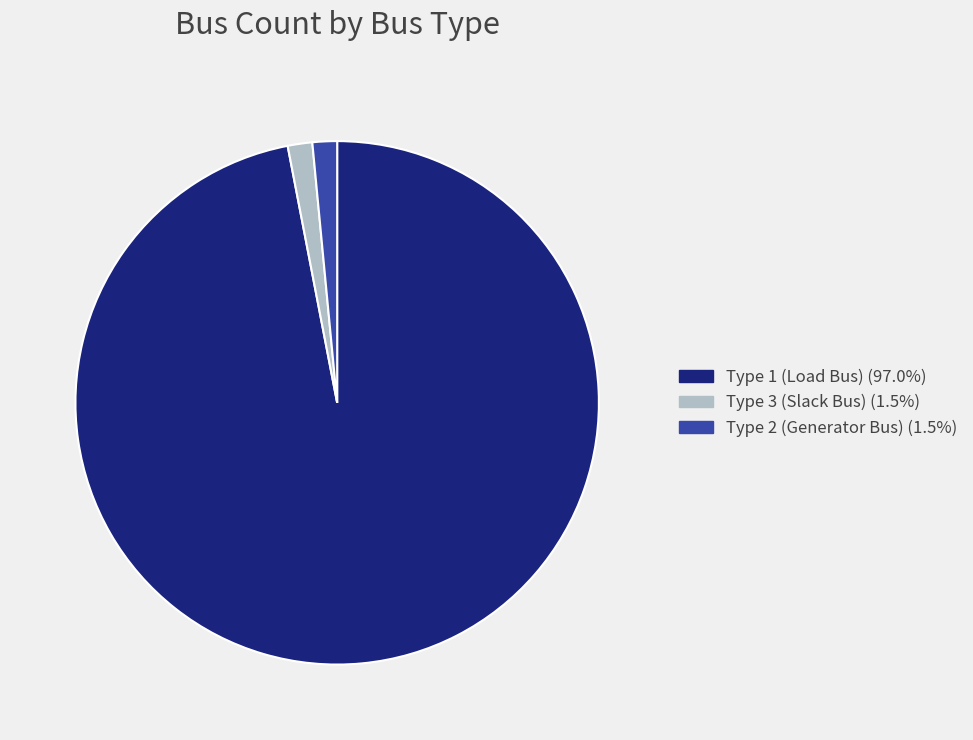

Is there a majority slice in this chart?

Yes